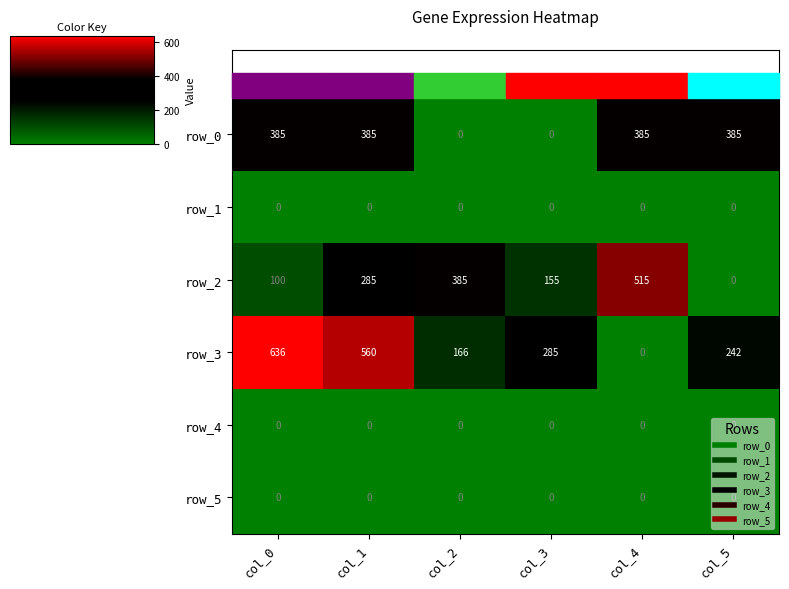

Which series changed the most between col_1 and col_2?

row_3